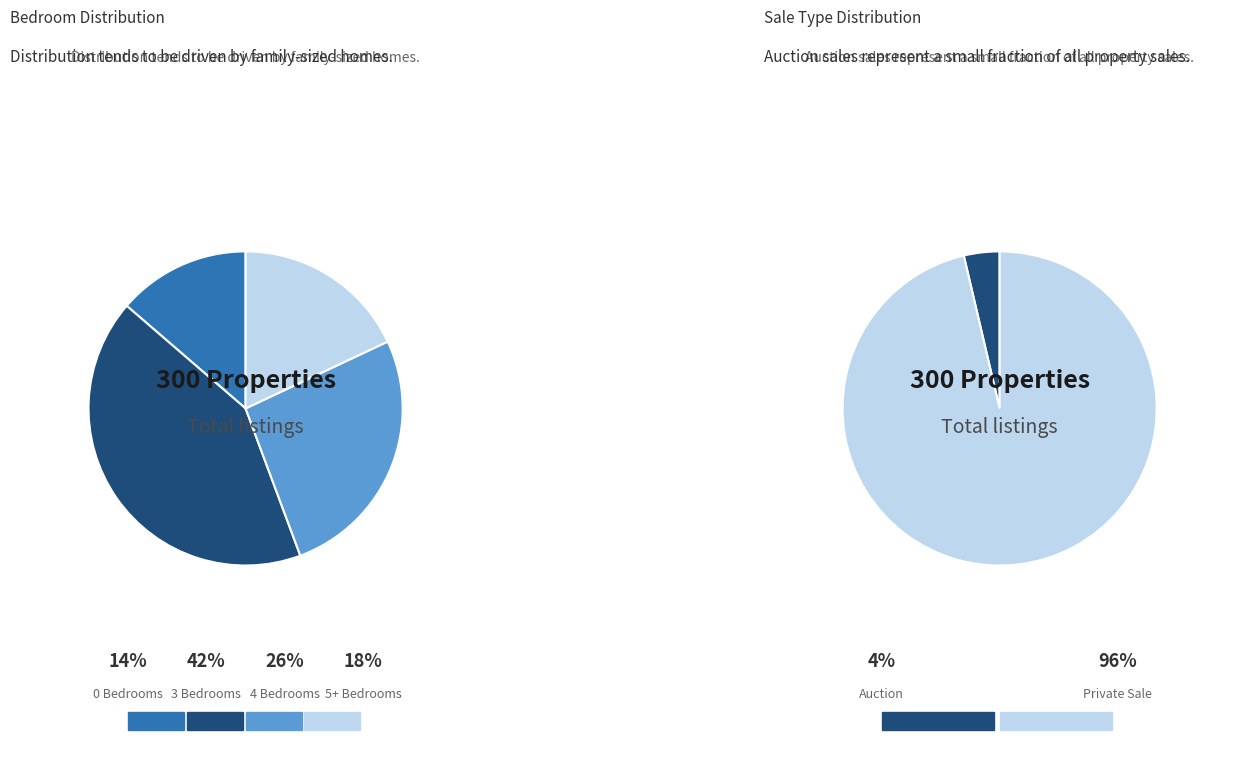

How many segments does this pie chart have?

4